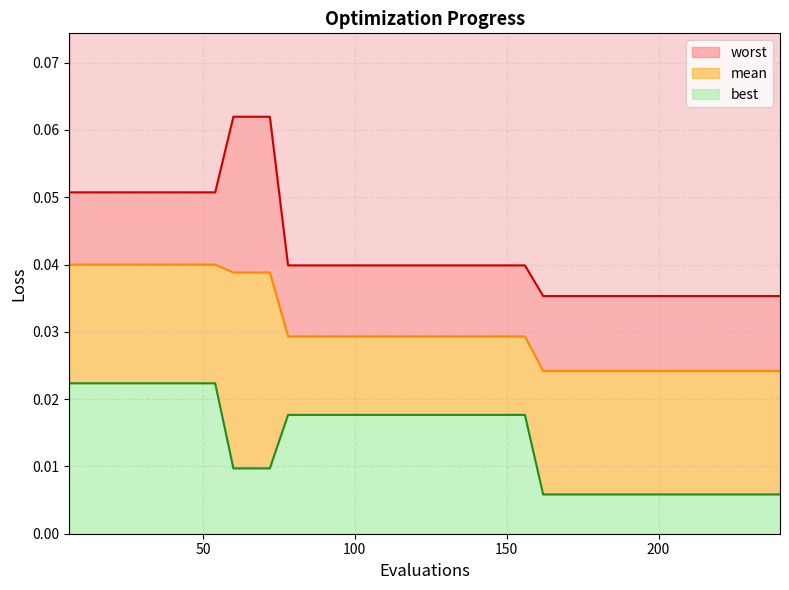

Is it true that mean equals 0.1 at 7?

False